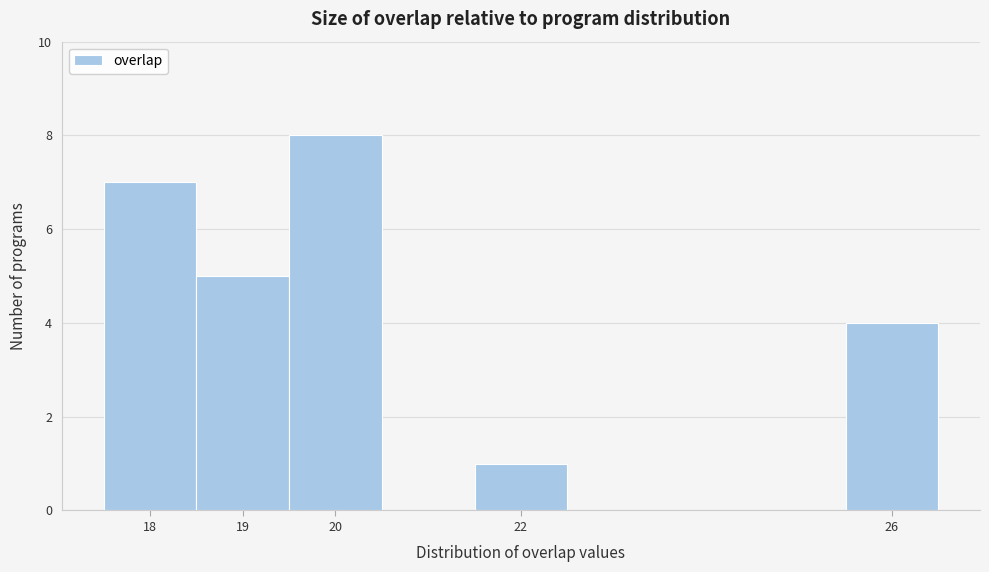

What is the height of the bar covering 25.5 to 26.5 on the x-axis? The values are not printed on the chart, so give them approximately, as read against the axis.

4